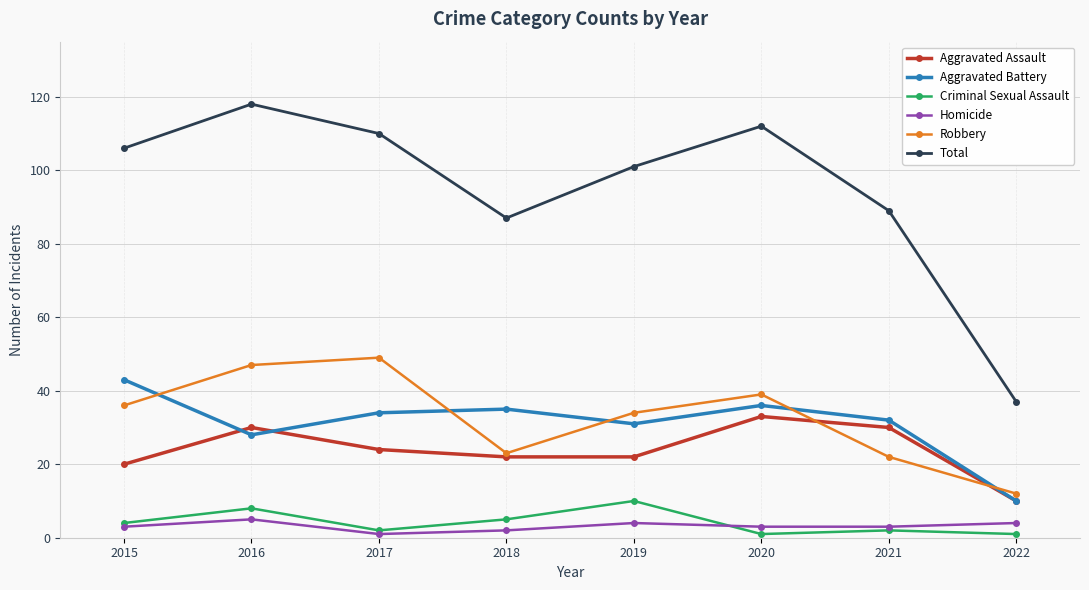

What is the total value across all series at 2016?

236